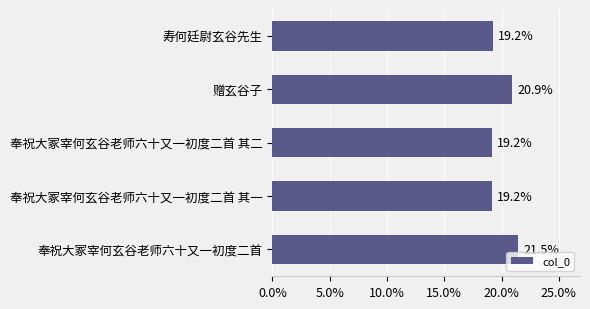

Reading top to bottom, transcribe all the data shown in this chart.

19.2	20.9	19.2	19.2	21.5